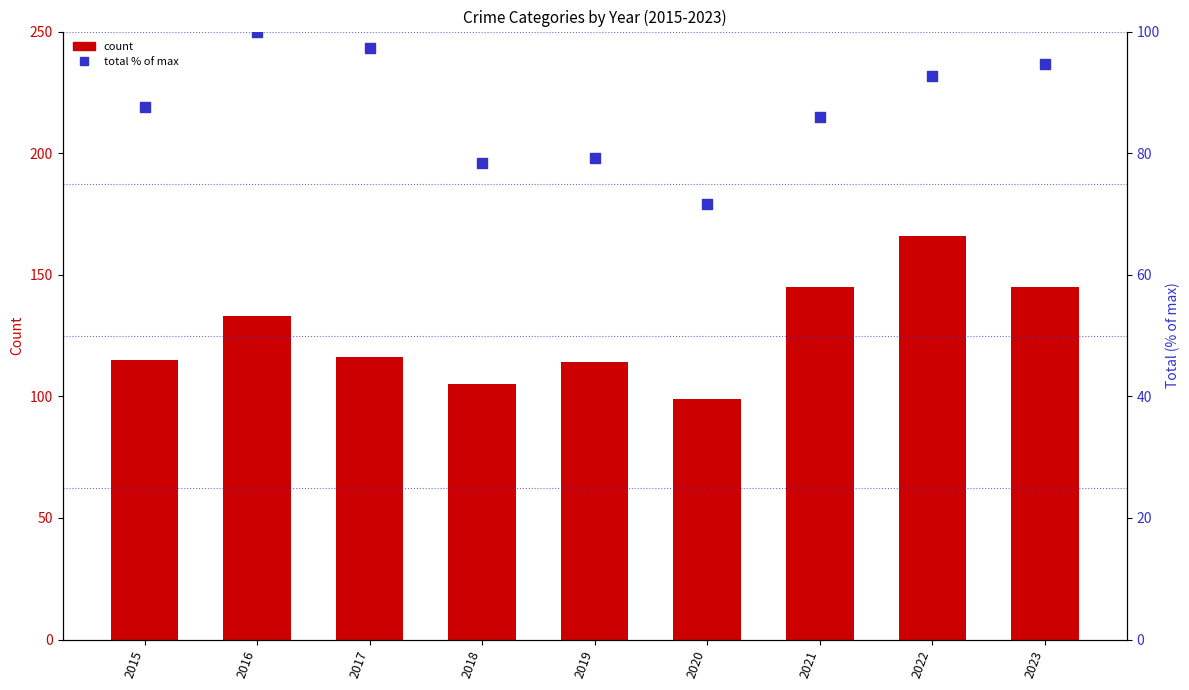

At which category is the sum across all series the highest?

2022